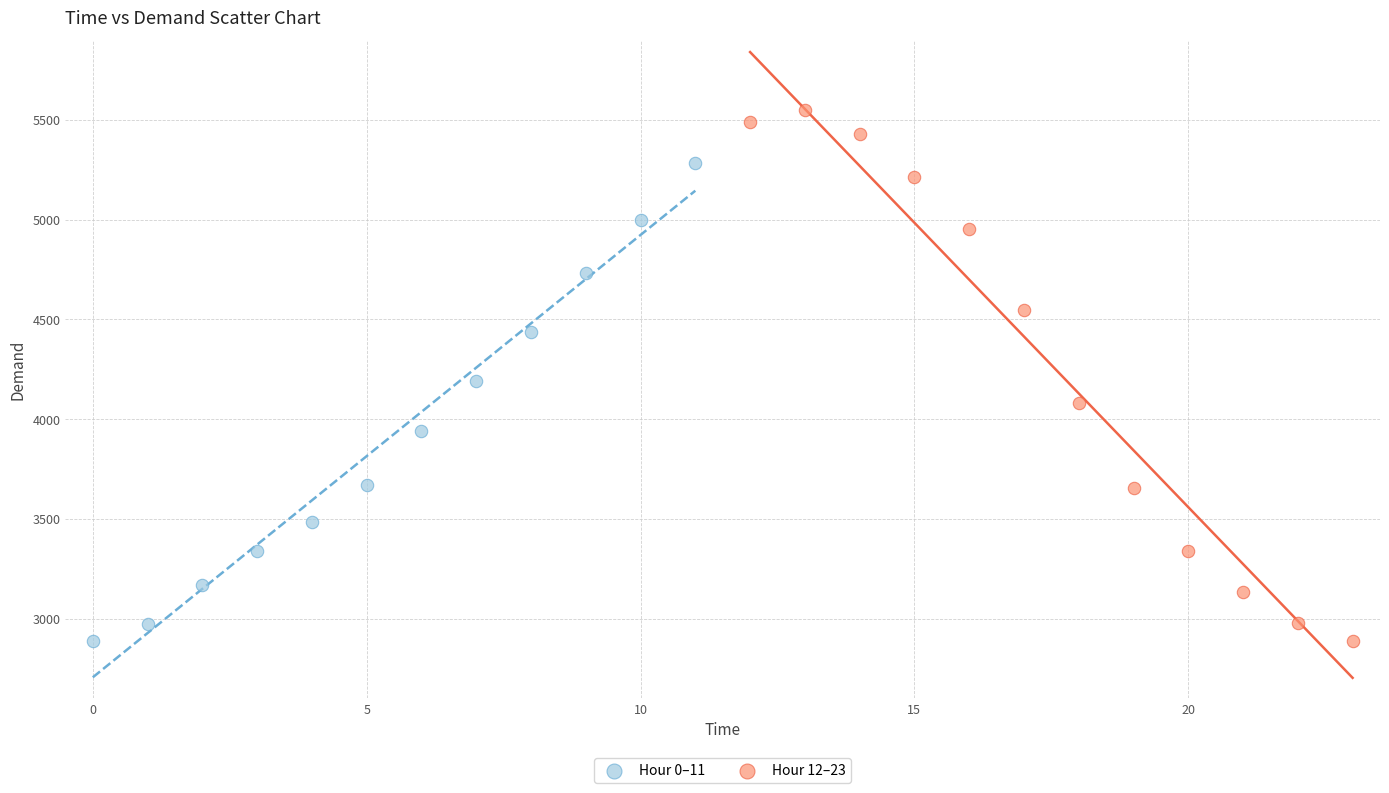

Which series contains the highest Y value?

Hour 12–23